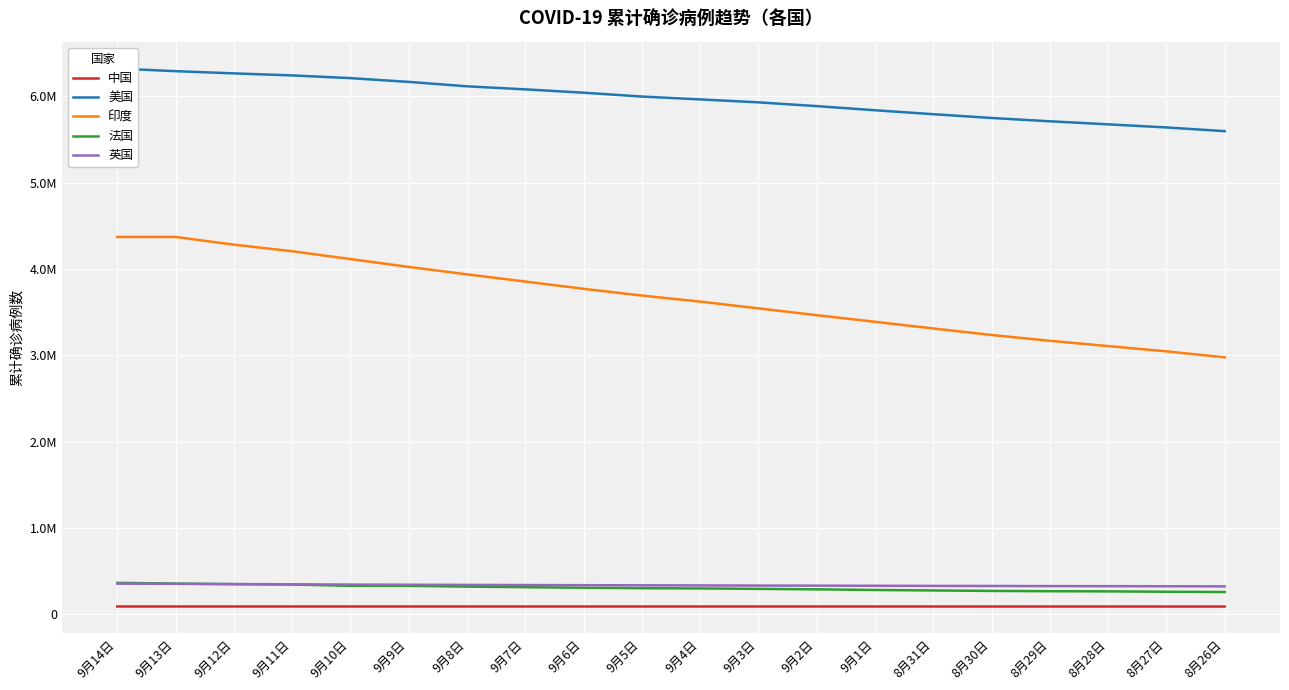

How many interior local valleys does the 法国 series have?

1